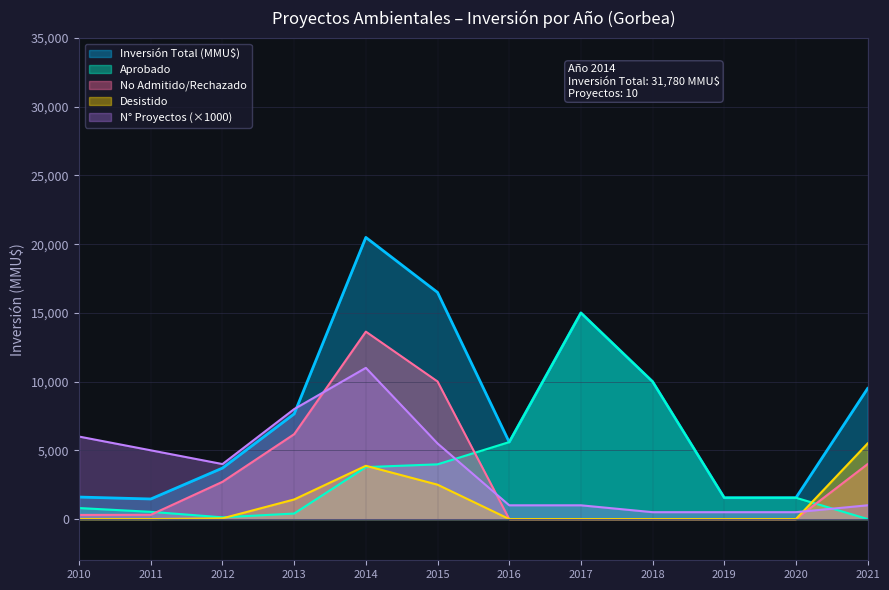

Is it true that Count equals 3 at 2011?

False